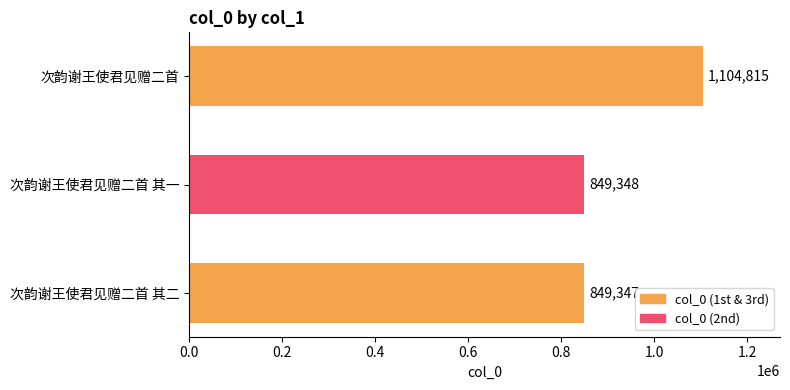

What is the average value?

934503